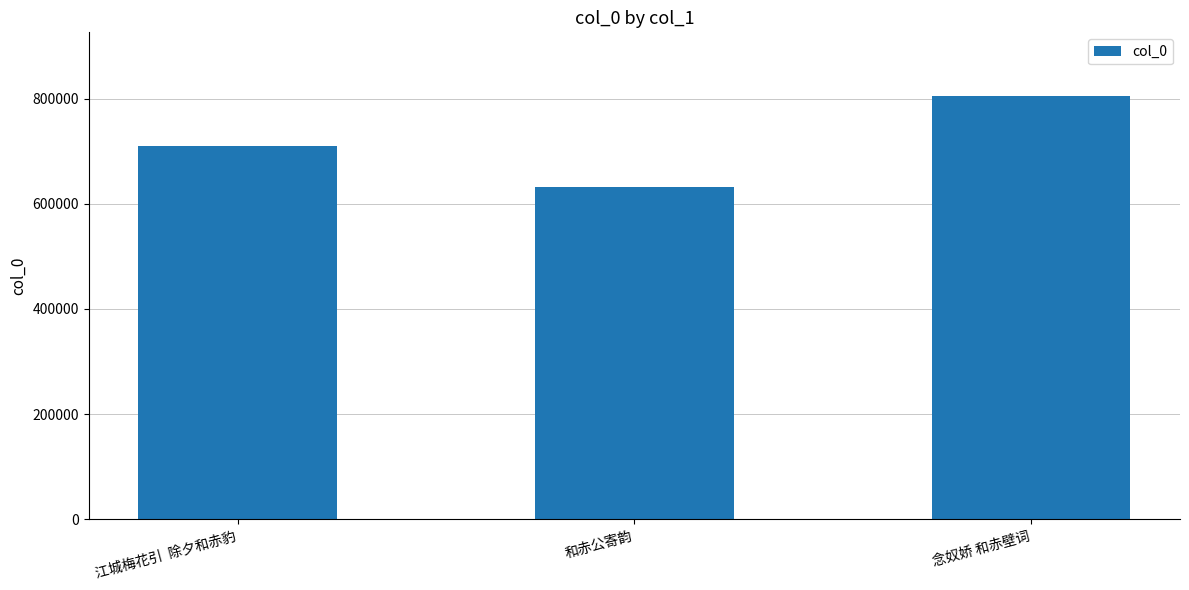

Count the number of data series in this chart.

1